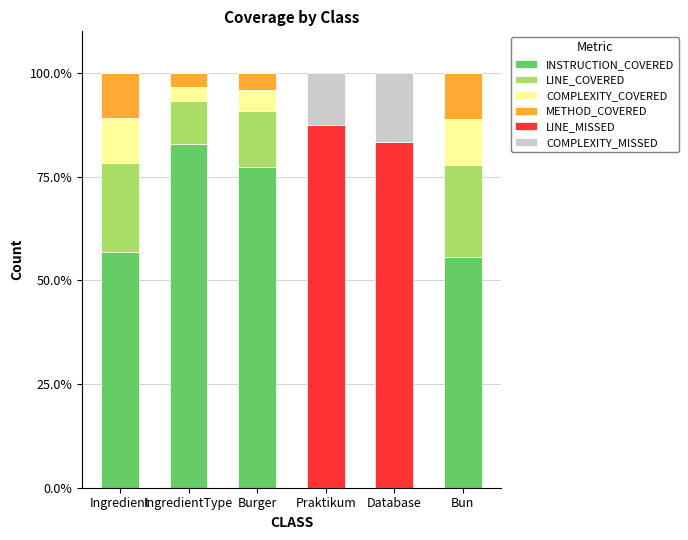

What is the total value across all series at Database?

100.0